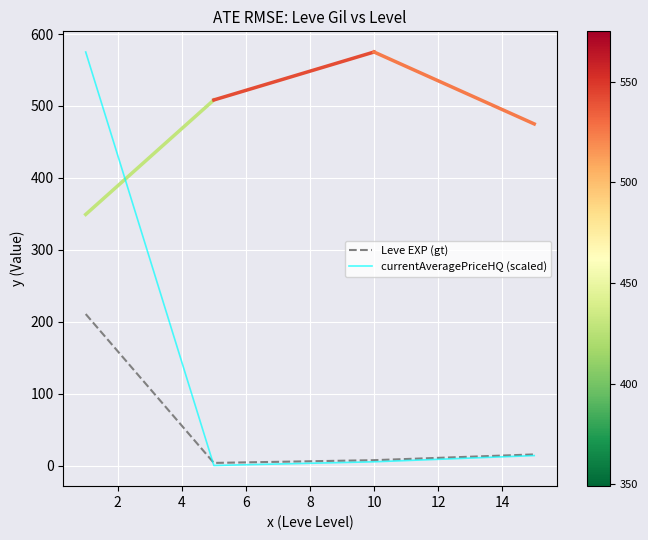

What is the sum of all currentAveragePriceHQ (scaled) values?

594.2